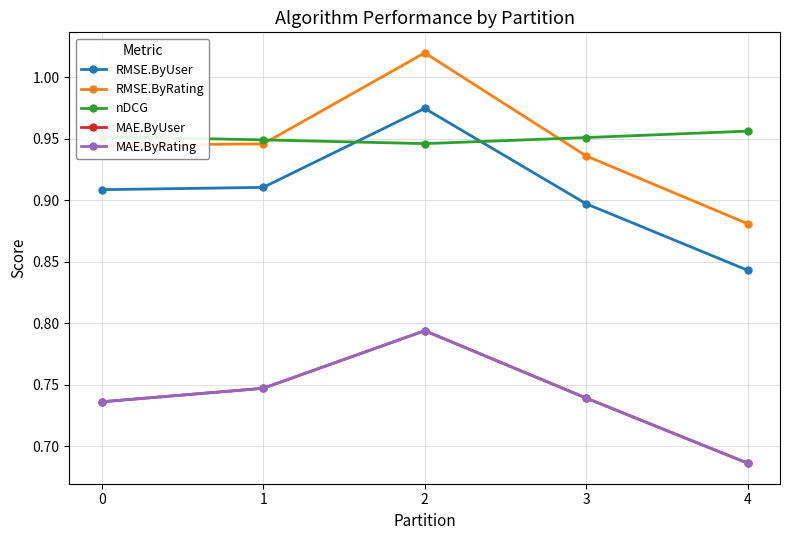

Reading left to right, transcribe all the data shown in this chart.

RMSE.ByUser: 0.9	0.9	1.0	0.9	0.8
RMSE.ByRating: 0.9	0.9	1.0	0.9	0.9
nDCG: 1.0	0.9	0.9	1.0	1.0
MAE.ByUser: 0.7	0.7	0.8	0.7	0.7
MAE.ByRating: 0.7	0.7	0.8	0.7	0.7